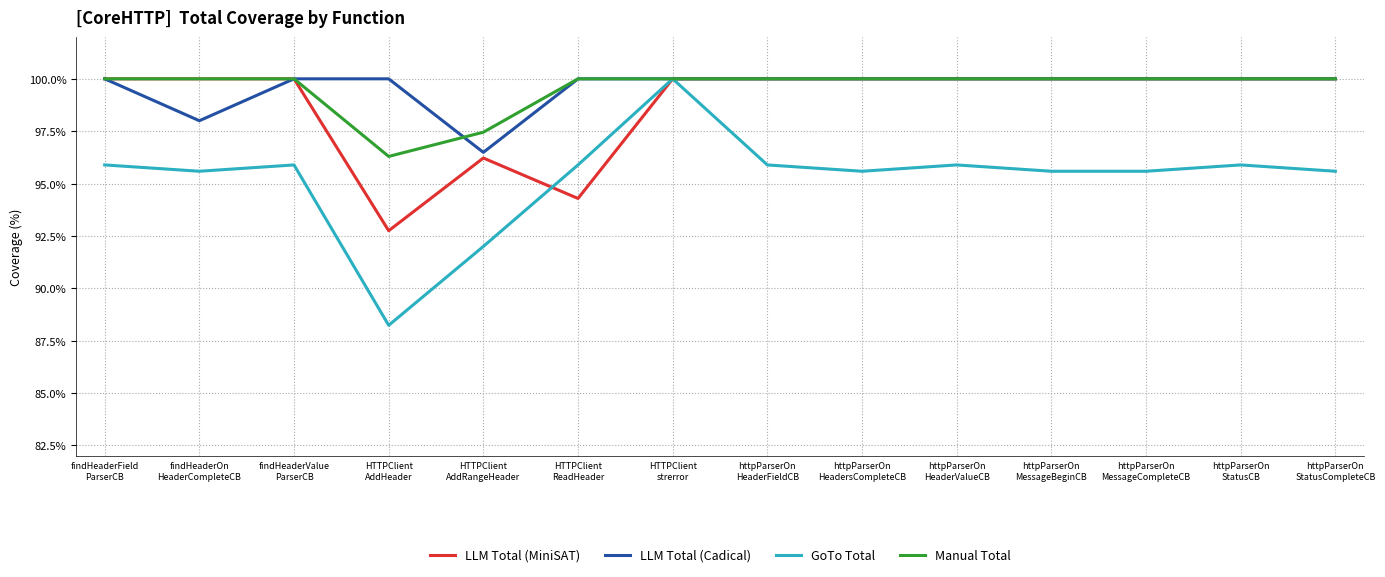

Which series has the widest spread of values?

GoTo Total